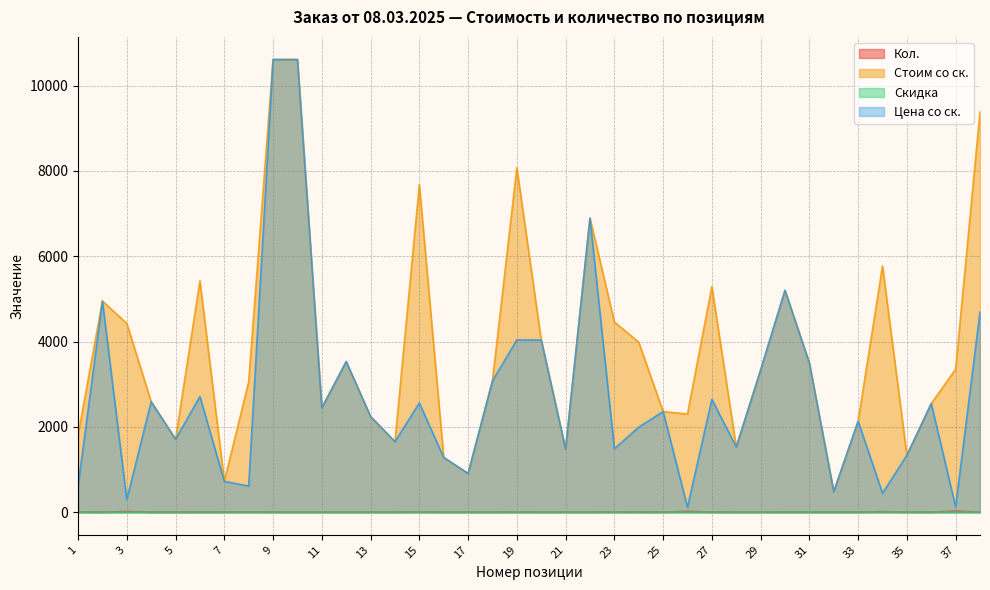

The value of Скидка at 6 is 1.9. True or false?

False